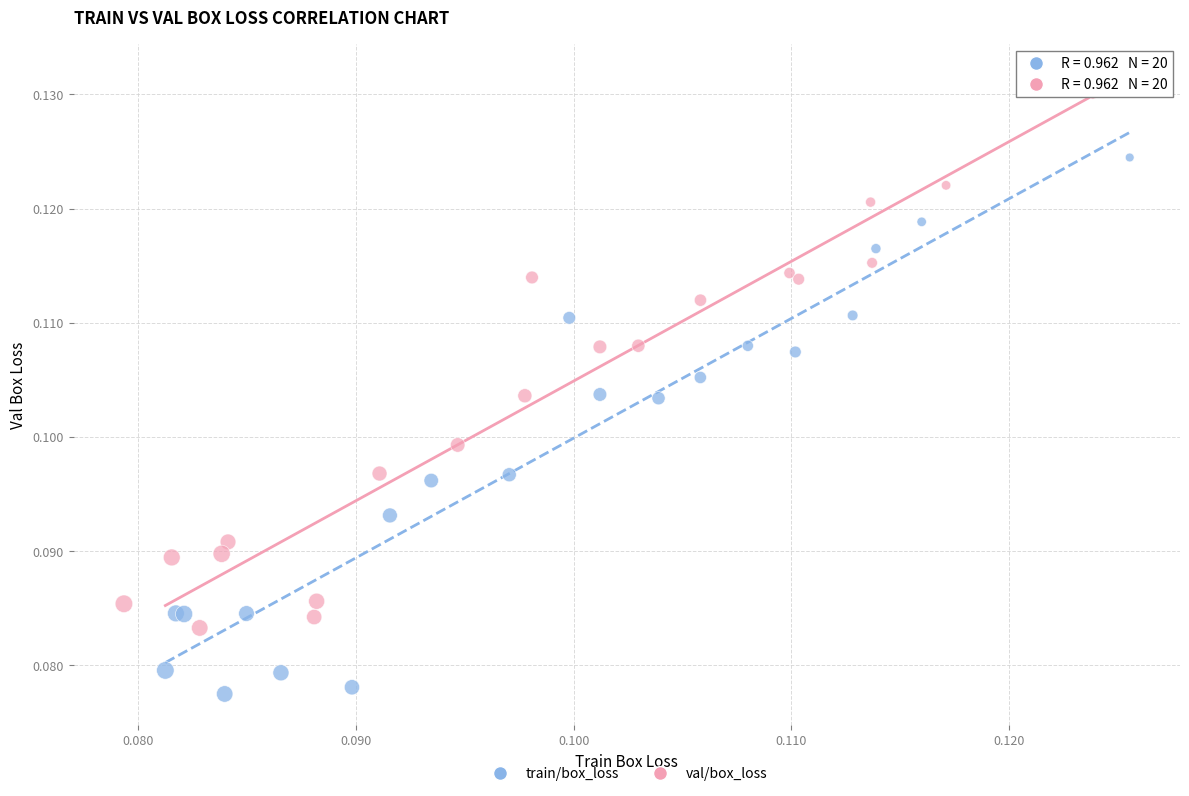

Which series reaches the maximum Y coordinate?

val/box_loss